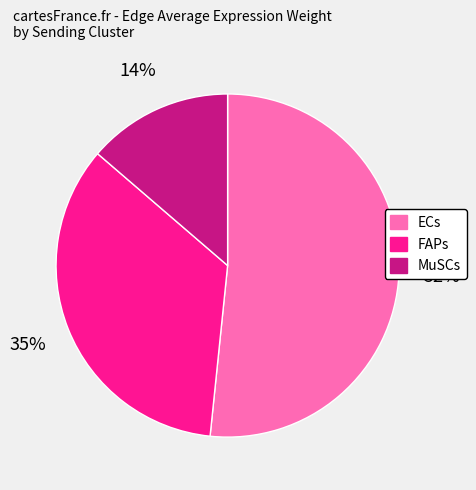

Rank the categories by value from highest to lowest.

ECs, FAPs, MuSCs